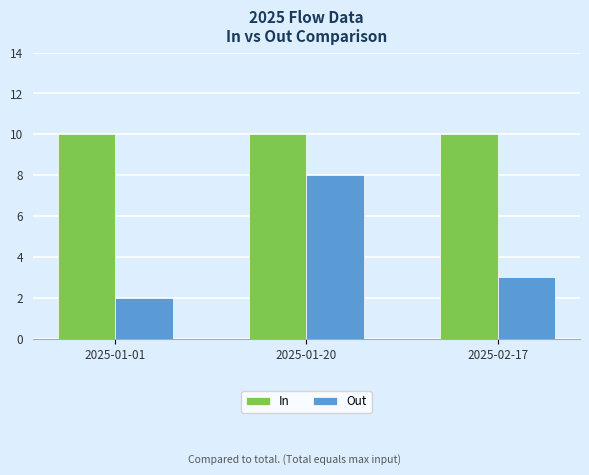

What is the label of the 3rd bar from the left?

2025-02-17